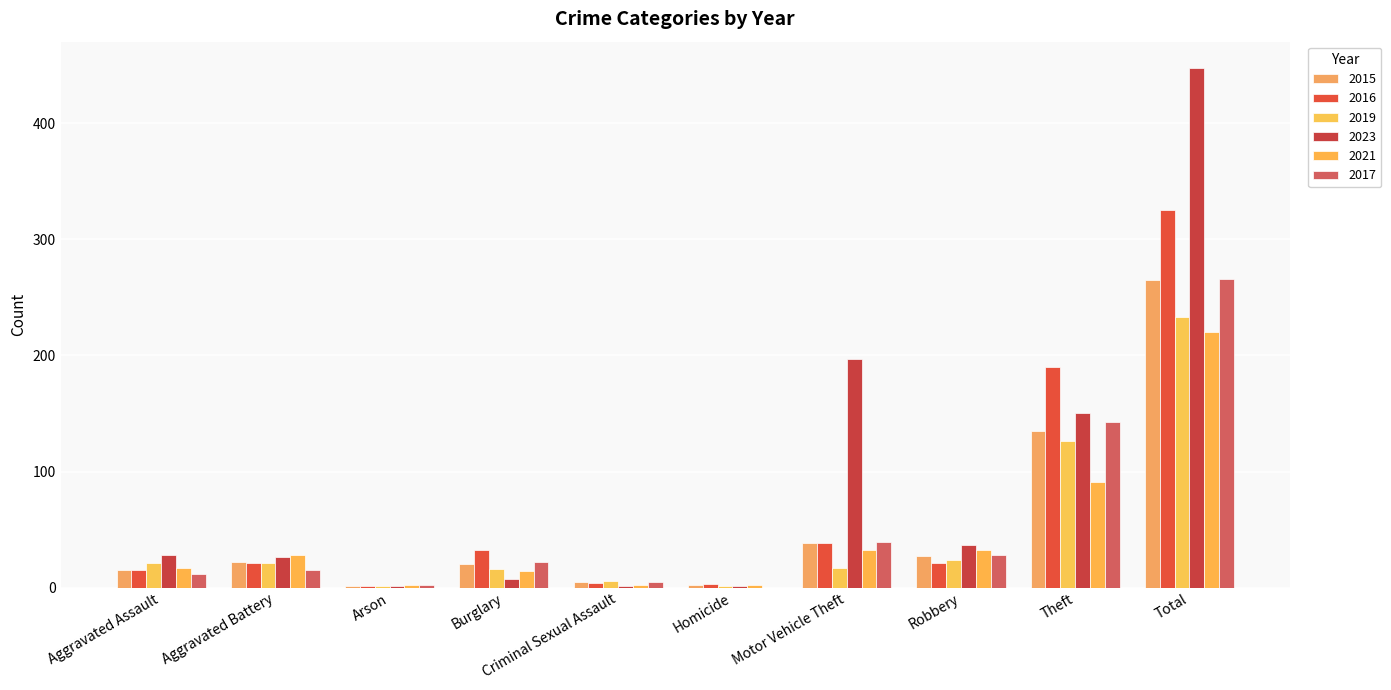

Is it true that 2021 equals 91 at Theft?

True